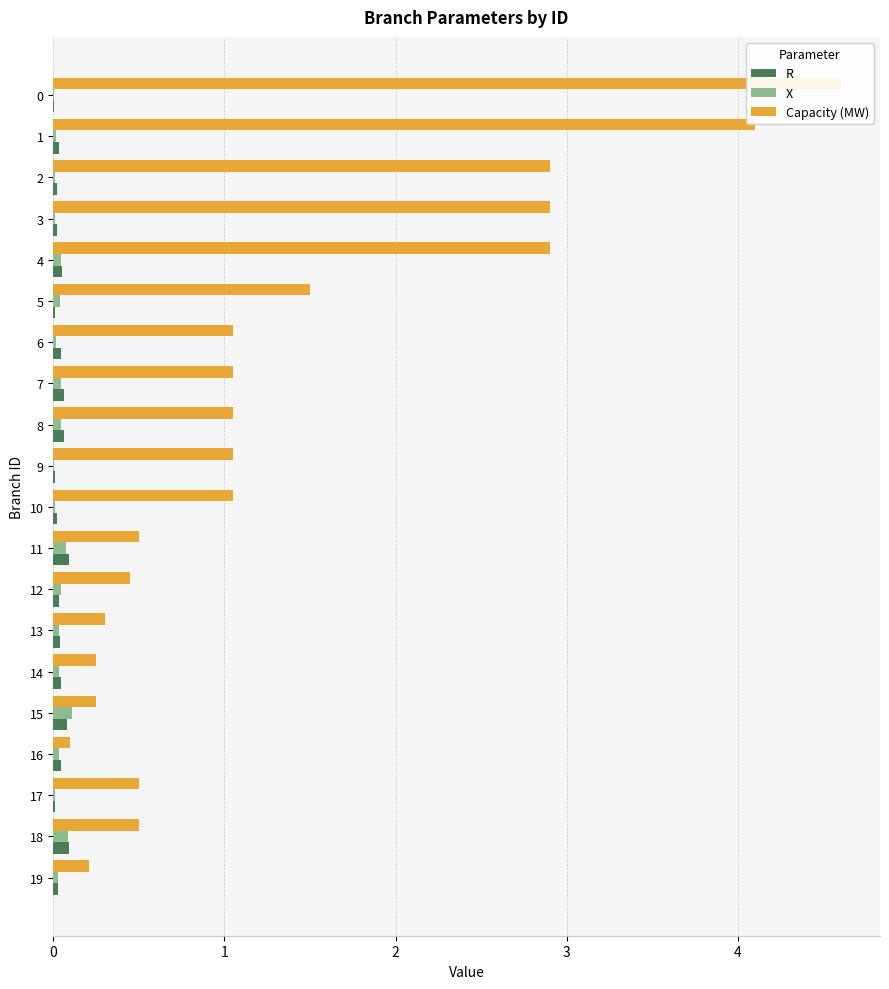

What is the lowest value of the Capacity (MW) series?

0.1